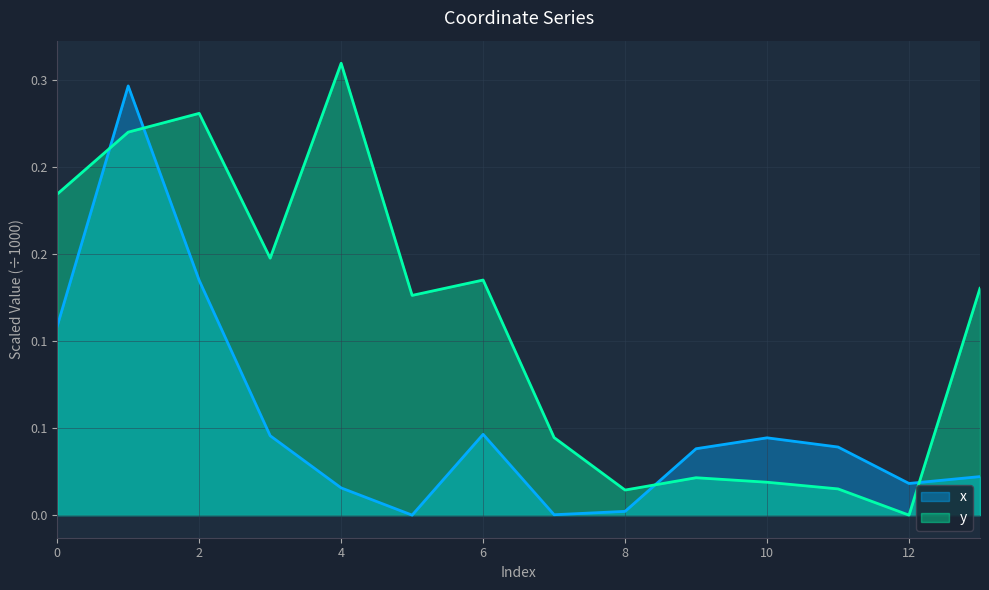

What is the sum of the x values at 9 and 12?

0.1